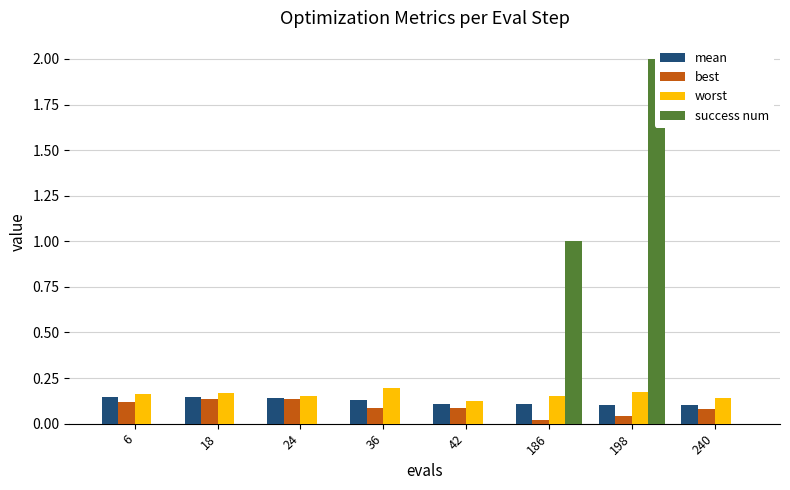

What is the average value of the worst series?

0.2